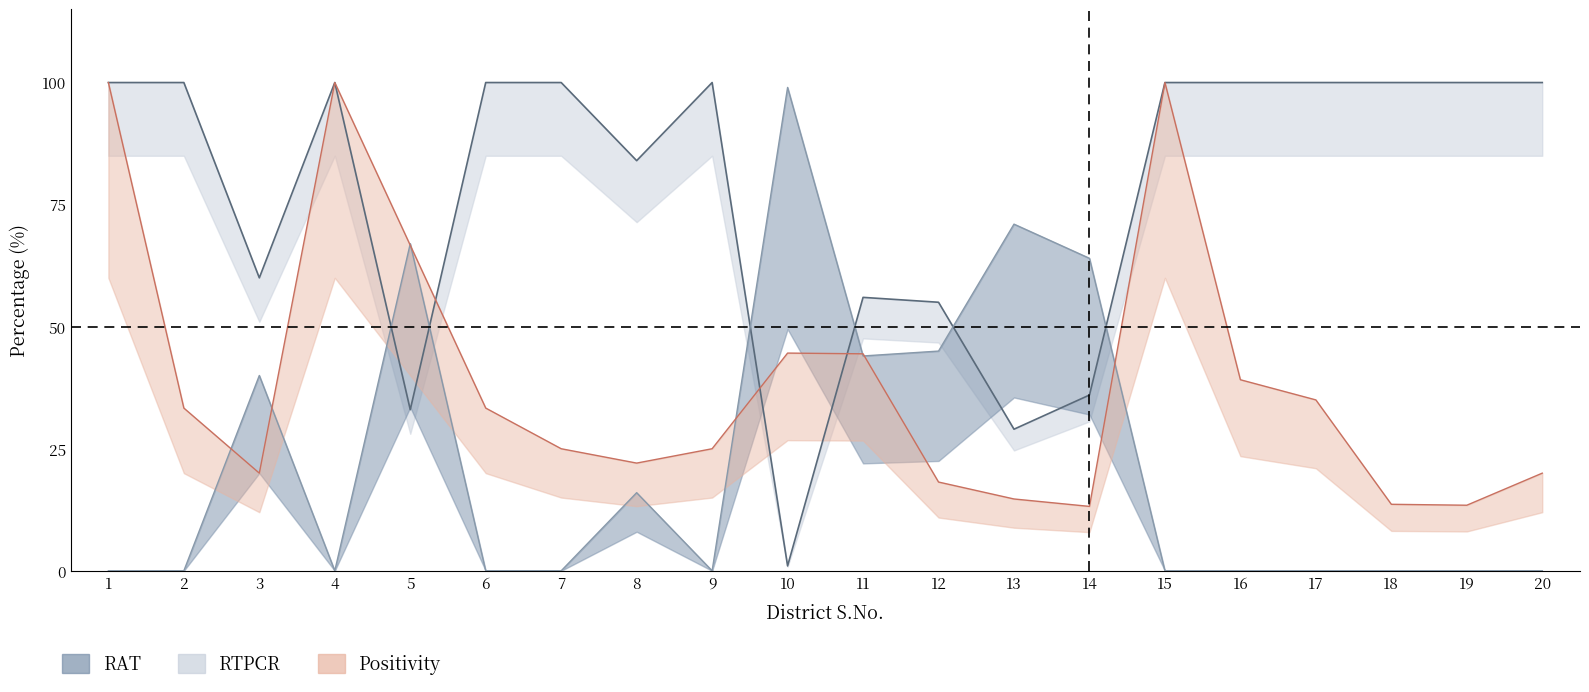

Reading left to right, what are all the values shown in this chart?

RAT line: 100.0	100.0	60.0	100.0	33.0	100.0	100.0	84.0	100.0	1.0	56.0	55.0	29.0	36.0	100.0	100.0	100.0	100.0	100.0	100.0
RTPCR line: 0.0	0.0	40.0	0.0	67.0	0.0	0.0	16.0	0.0	99.0	44.0	45.0	71.0	64.0	0.0	0.0	0.0	0.0	0.0	0.0
Positivity line: 100.0	33.3	20.0	100.0	66.7	33.3	25.0	22.1	25.0	44.6	44.4	18.2	14.7	13.2	100.0	39.1	35.0	13.6	13.4	20.0